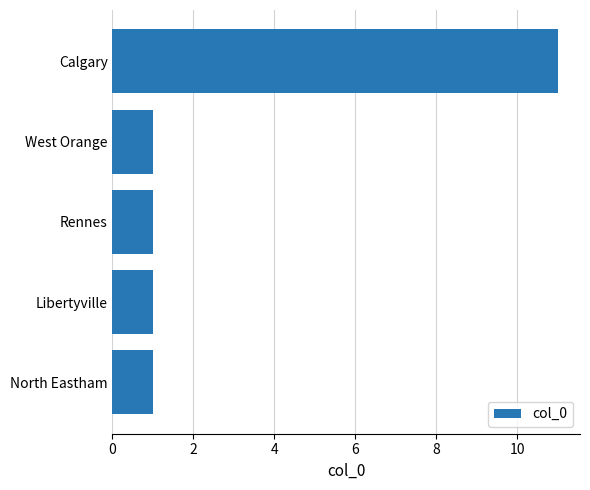

What is the sum of all values?

15